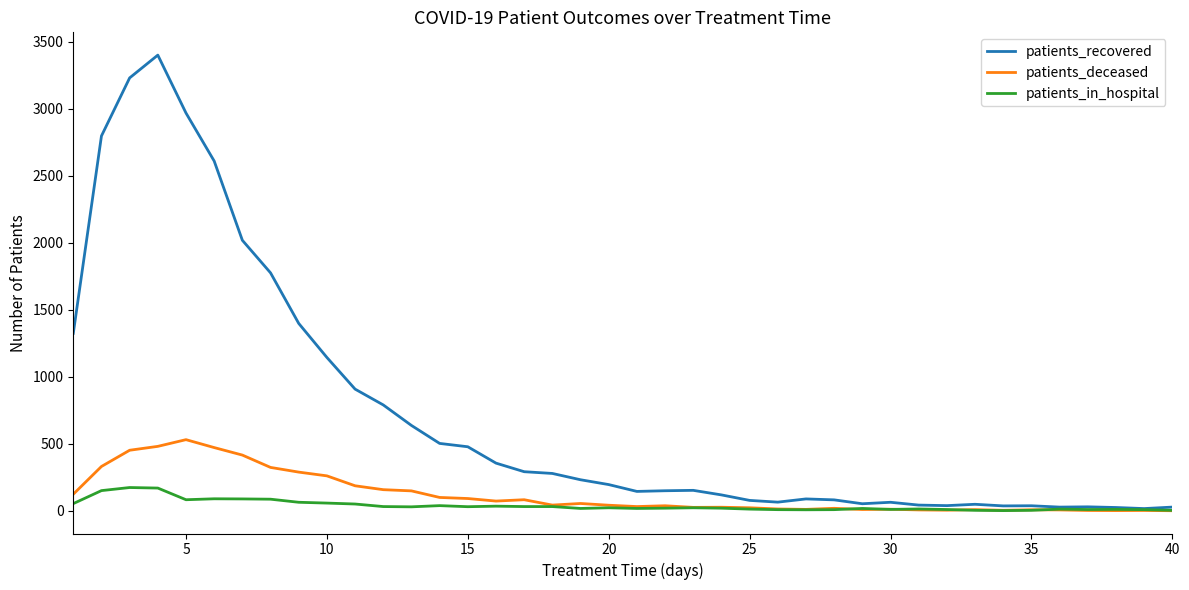

Which series has the widest spread of values?

patients_recovered